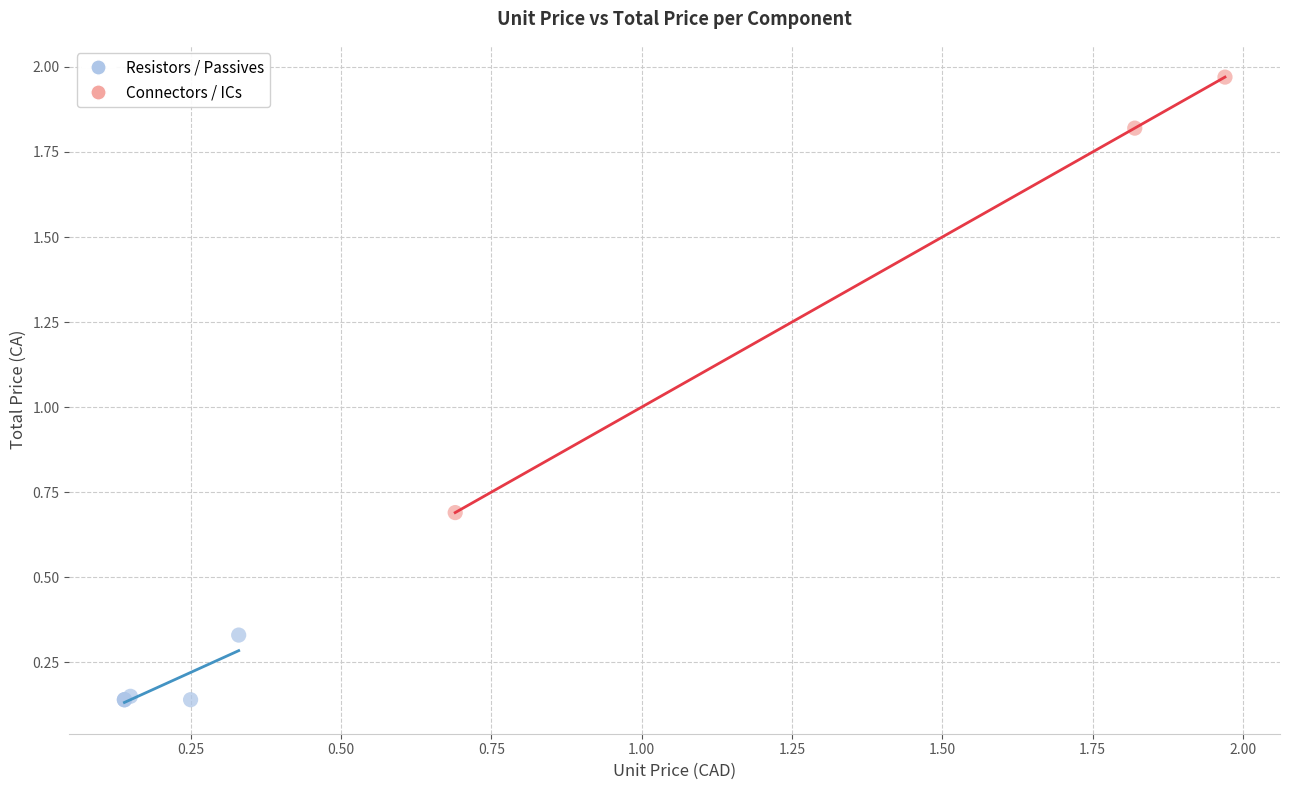

Which series reaches the minimum Y coordinate?

Resistors / Passives